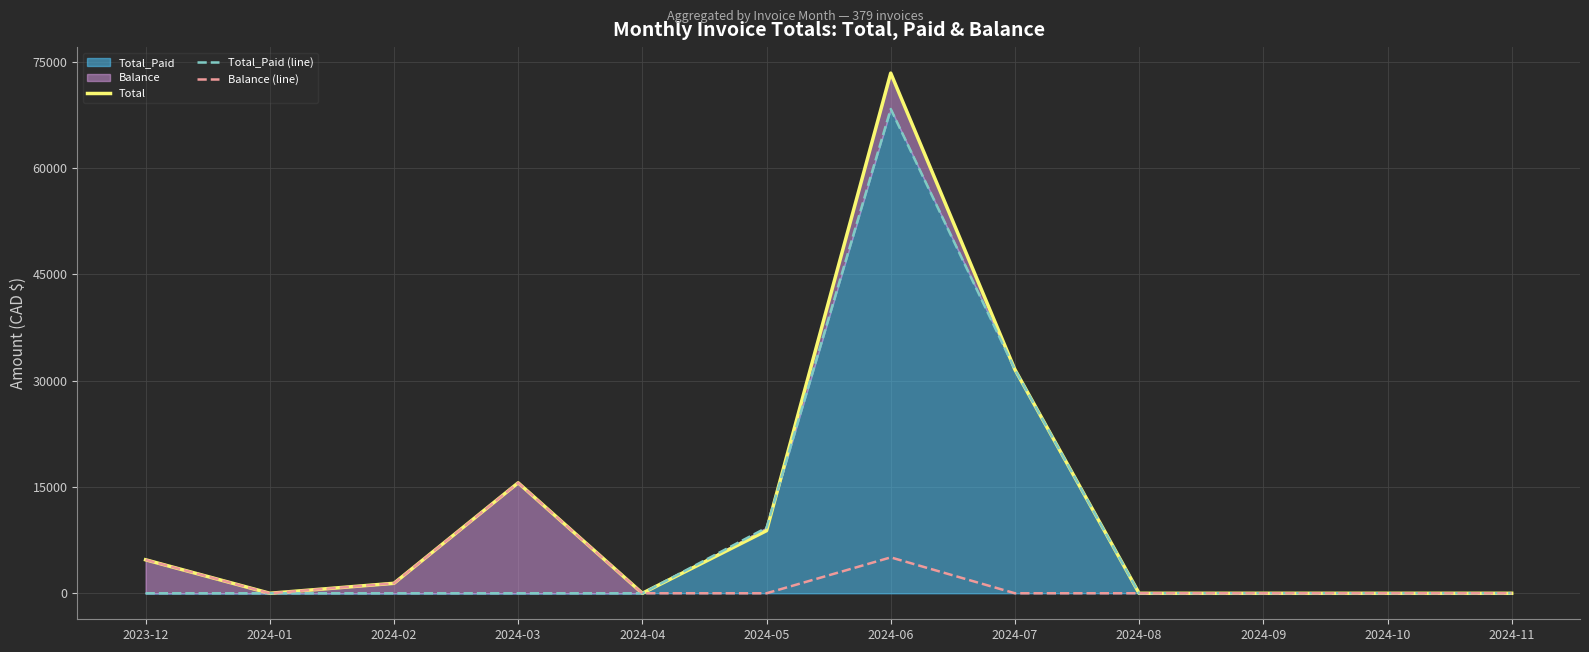

True or false: Balance (line) and Total_Paid (line) intersect in this chart.

False